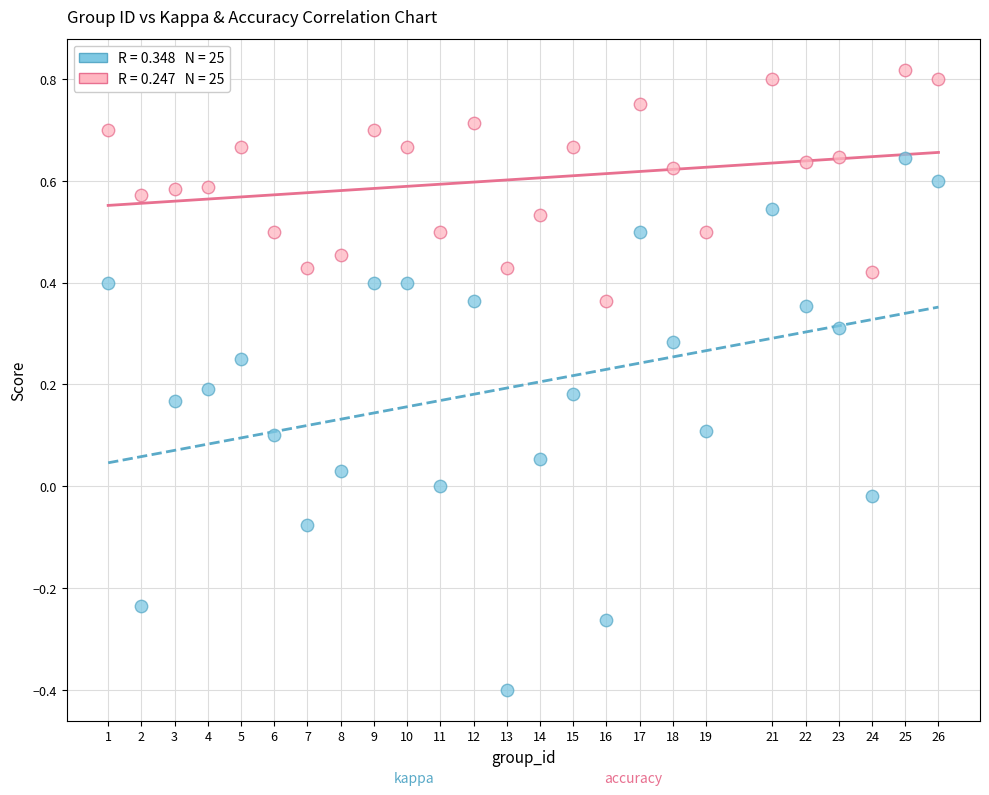

Across all data points, what is the range of Y values (max minus min)?

1.2